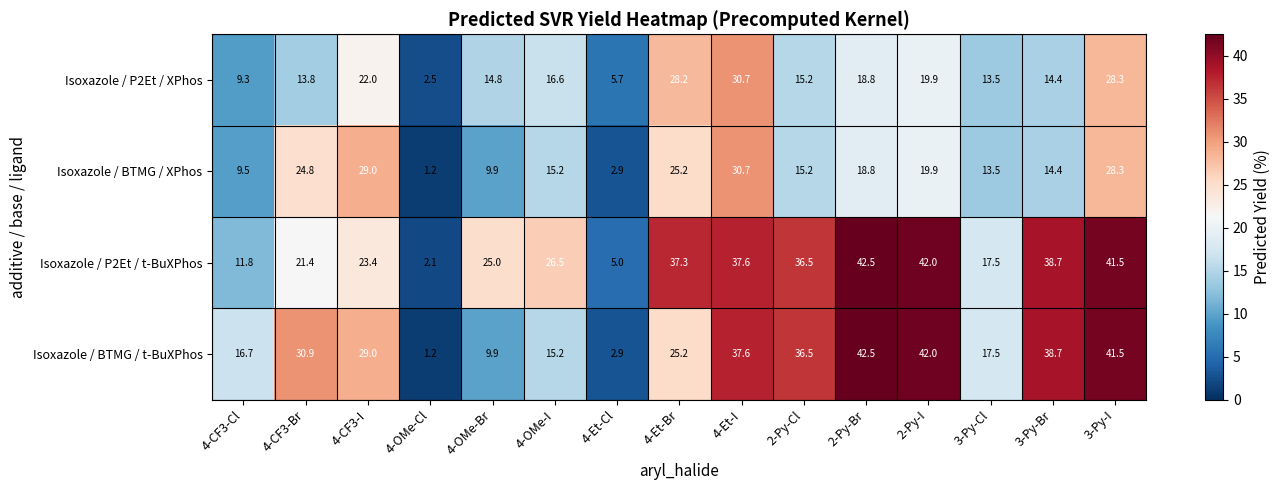

True or false: Isoxazole / P2Et / XPhos has a value of 9.6 at 4-Et-Cl.

False